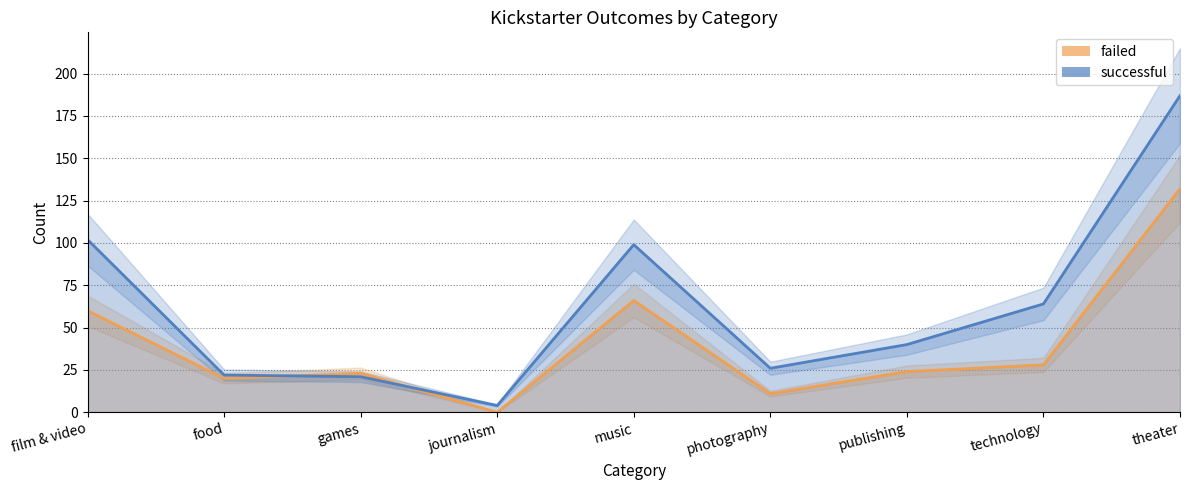

Does the chart have visible grid lines?

Yes